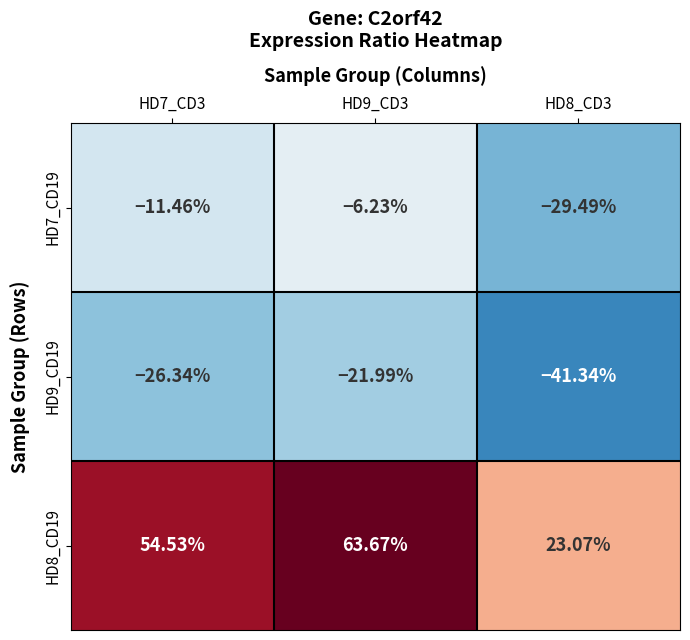

At which category does the chart reach its minimum across all series?

HD8_CD3